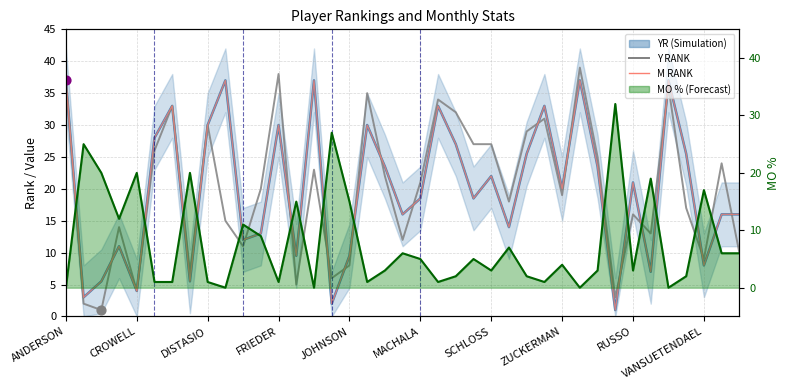

At how many categories does at least one series exceed 0?

39